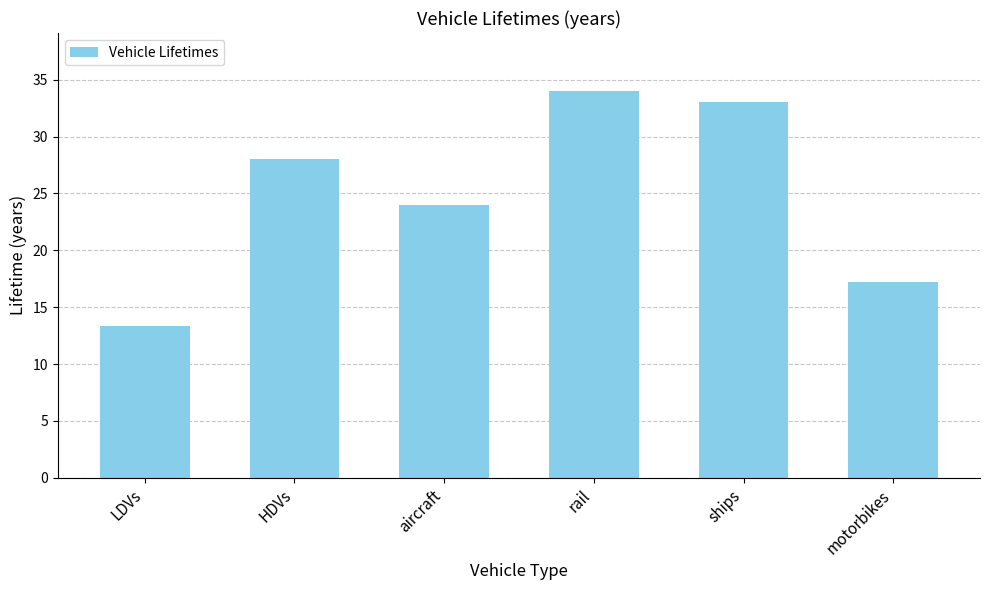

What is the change in value from LDVs to motorbikes?

+3.8